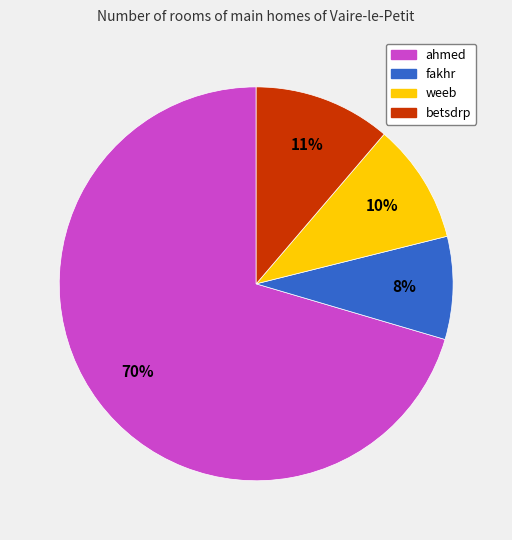

Rank the categories by value from lowest to highest.

fakhr, weeb, betsdrp, ahmed